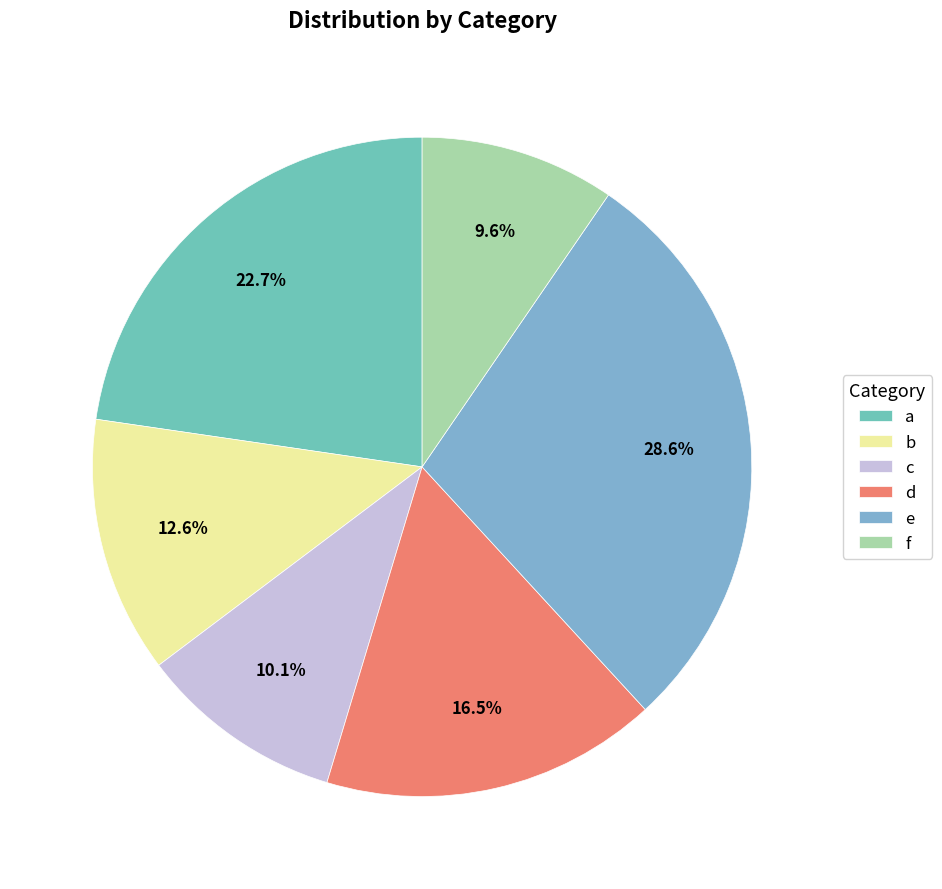

What percentage do a and e together represent?

51.3%